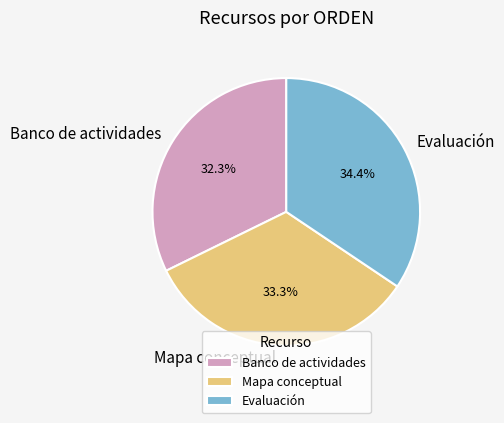

How much of the chart is everything except Banco de actividades?

67.7%